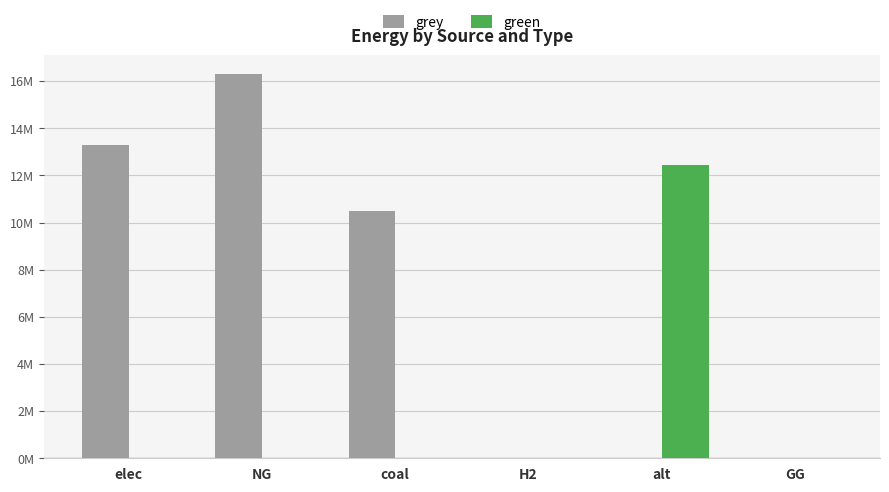

What are all the series names shown in the legend?

grey, green